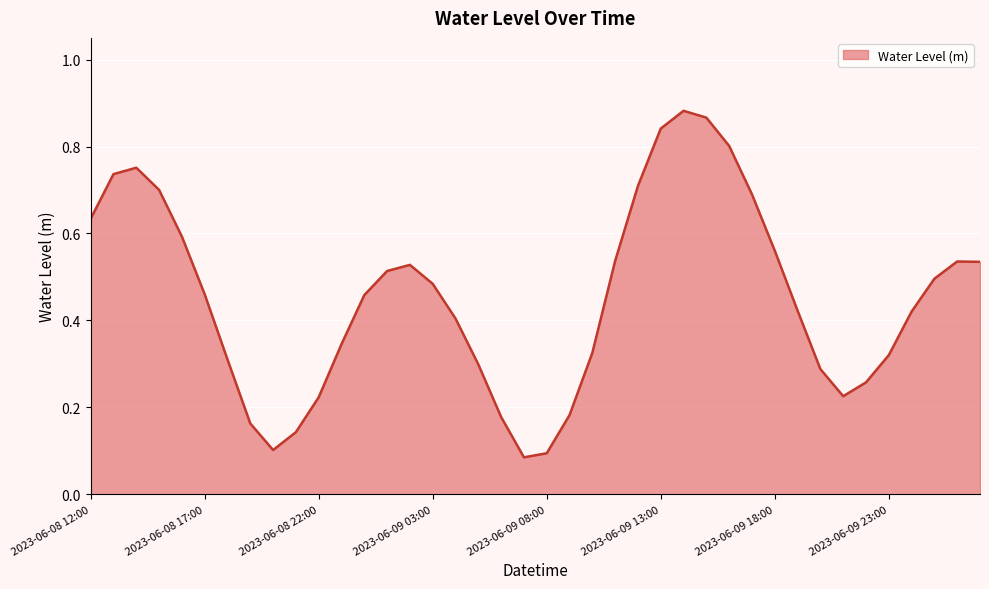

What is the smallest value displayed?

0.1